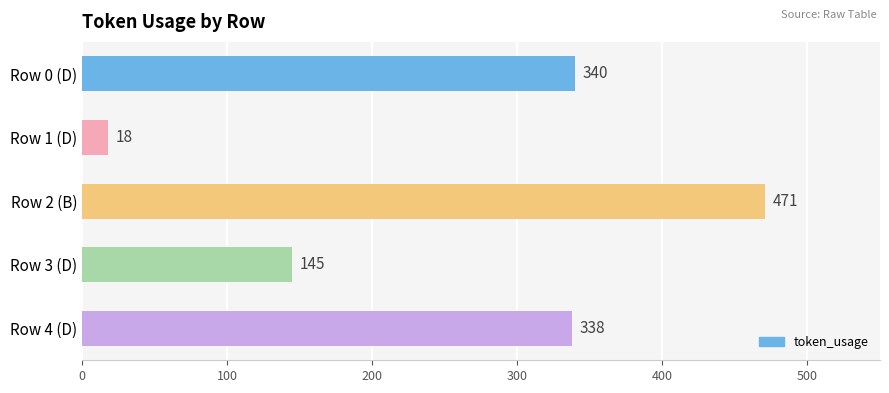

Rank the categories by value from lowest to highest.

Row 1 (D), Row 3 (D), Row 4 (D), Row 0 (D), Row 2 (B)